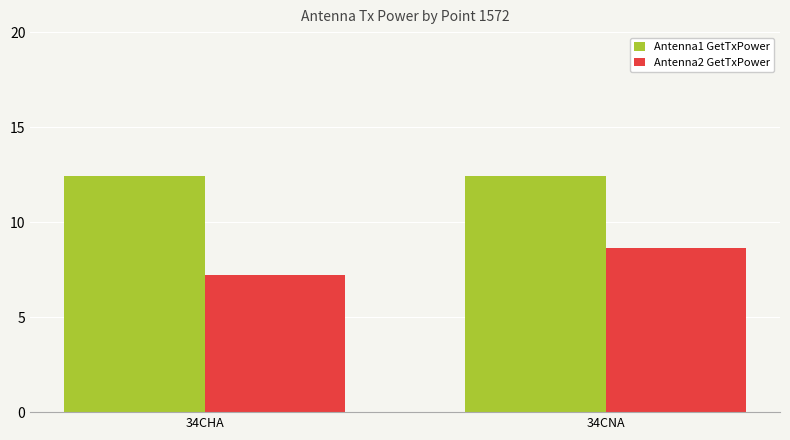

At which label does Antenna2 GetTxPower first exceed 8?

34CNA